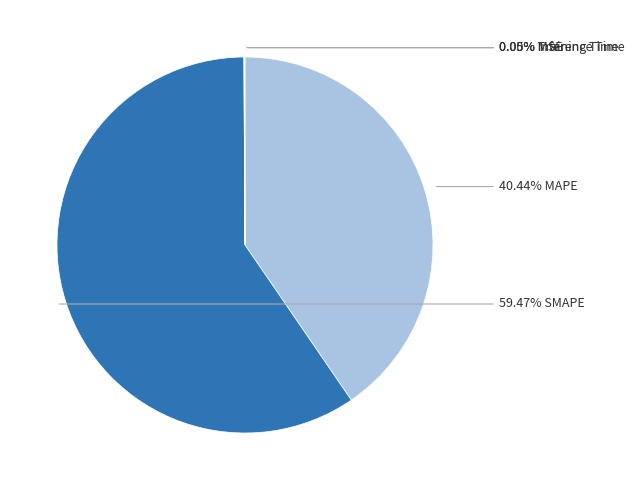

Rank the categories by value from lowest to highest.

MSE, Training Time, Inference Time, MAPE, SMAPE